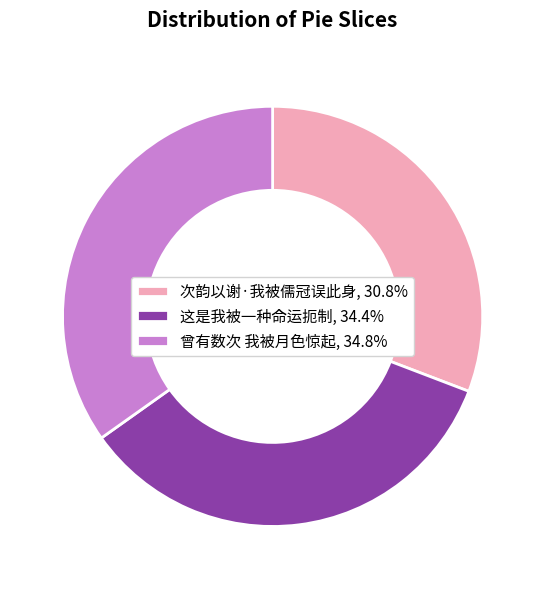

Count the number of slices in the pie.

3